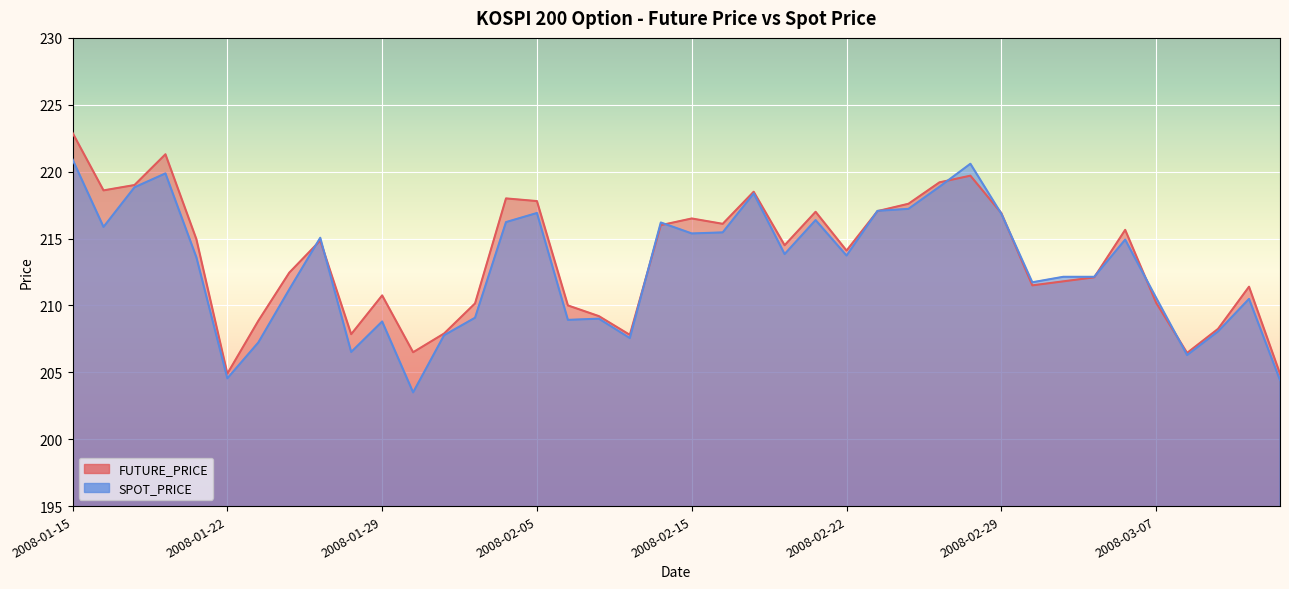

Rank the series by their average value, from highest to lowest.

FUTURE_PRICE, SPOT_PRICE